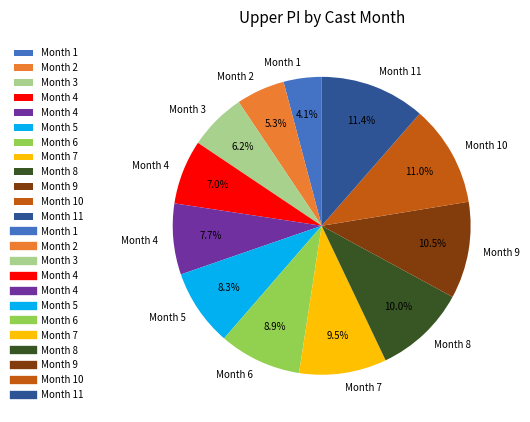

Is there any slice that represents more than half of the pie?

No